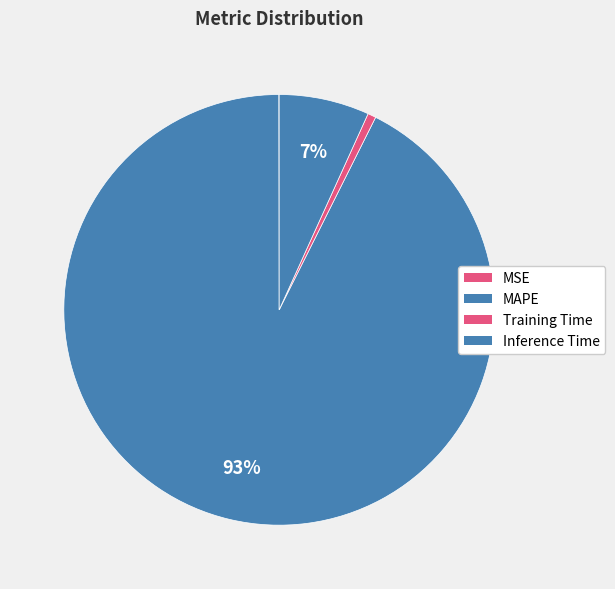

What is the majority slice?

MAPE